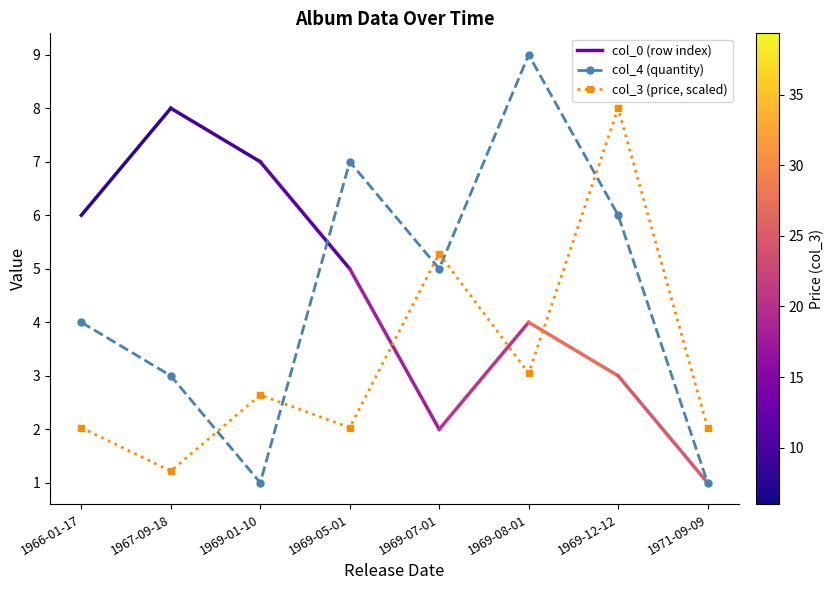

Between 1969-07-01 and 1969-12-12, which series saw the biggest shift?

col_3 (price, scaled)